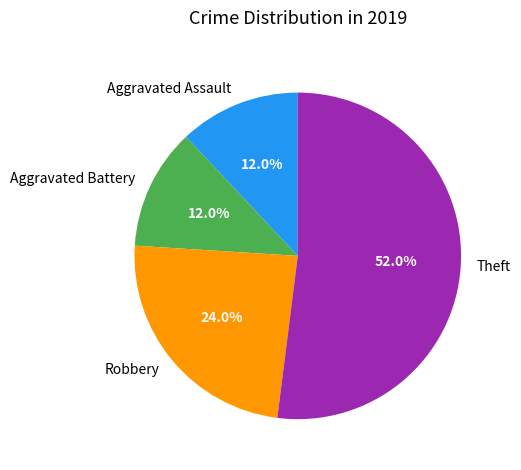

The Robbery slice represents 24% of the pie. True or false?

True